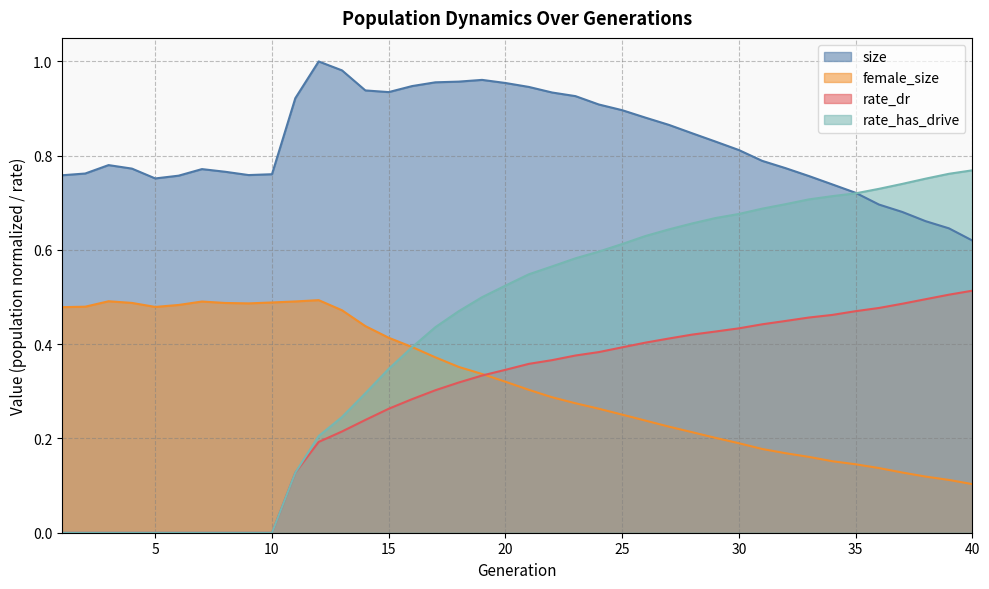

At how many categories does at least one series exceed 0?

40